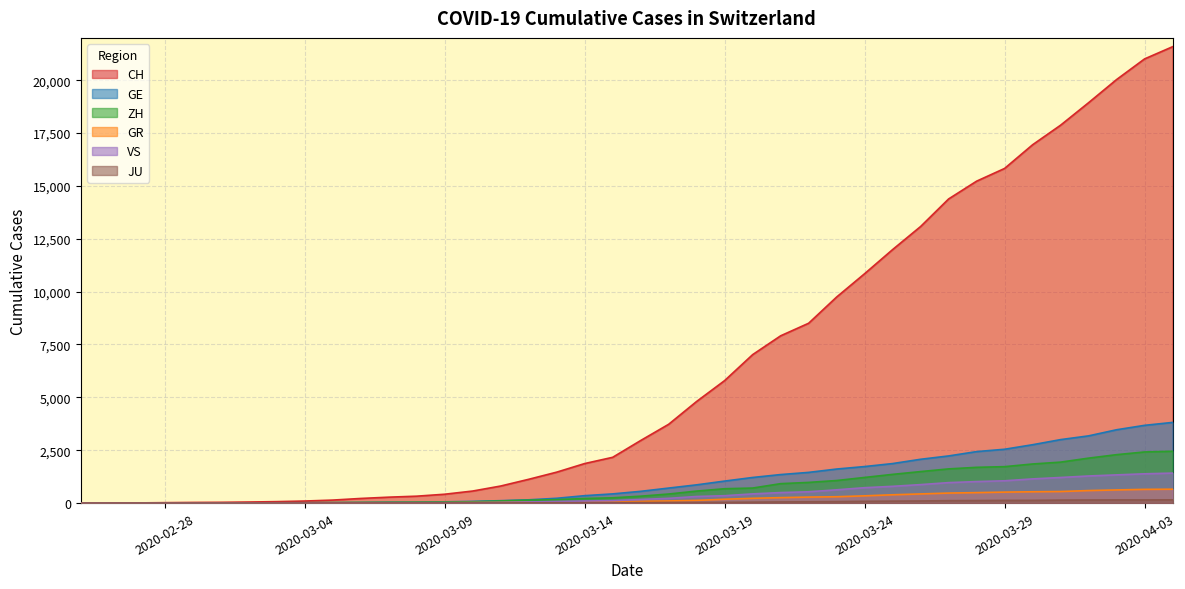

List the series in order of their peak value, lowest first.

JU, GR, VS, ZH, GE, CH